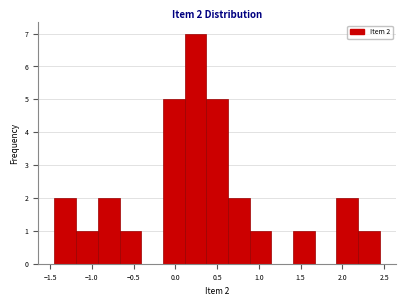

Over which range of the x-axis is the bar tallest?

0.10 to 0.35